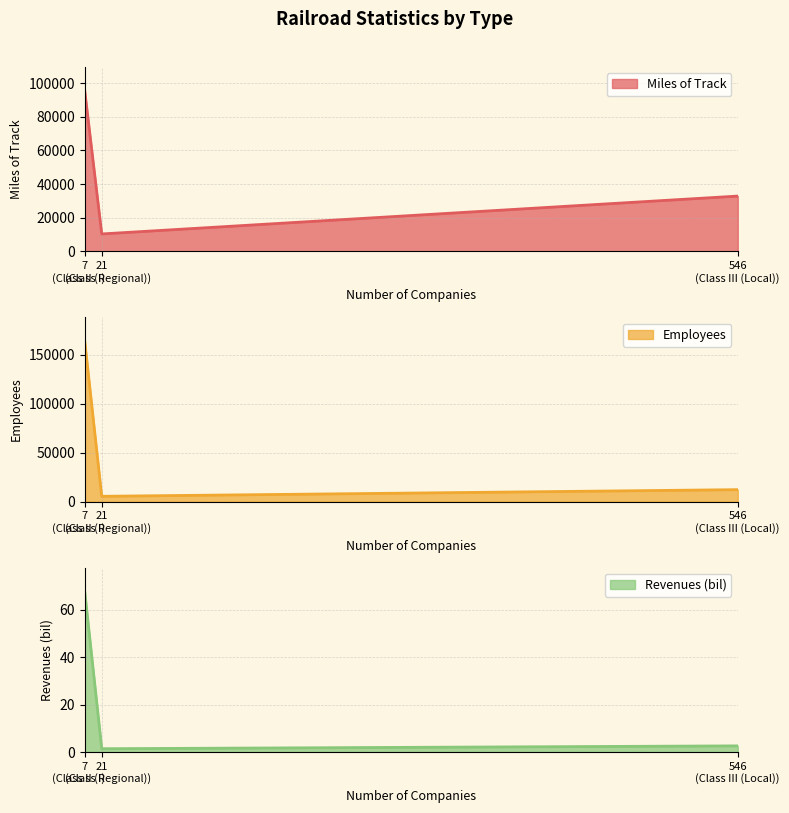

At which label does Revenues (bil) reach its minimum?

21
(Class II (Regional))